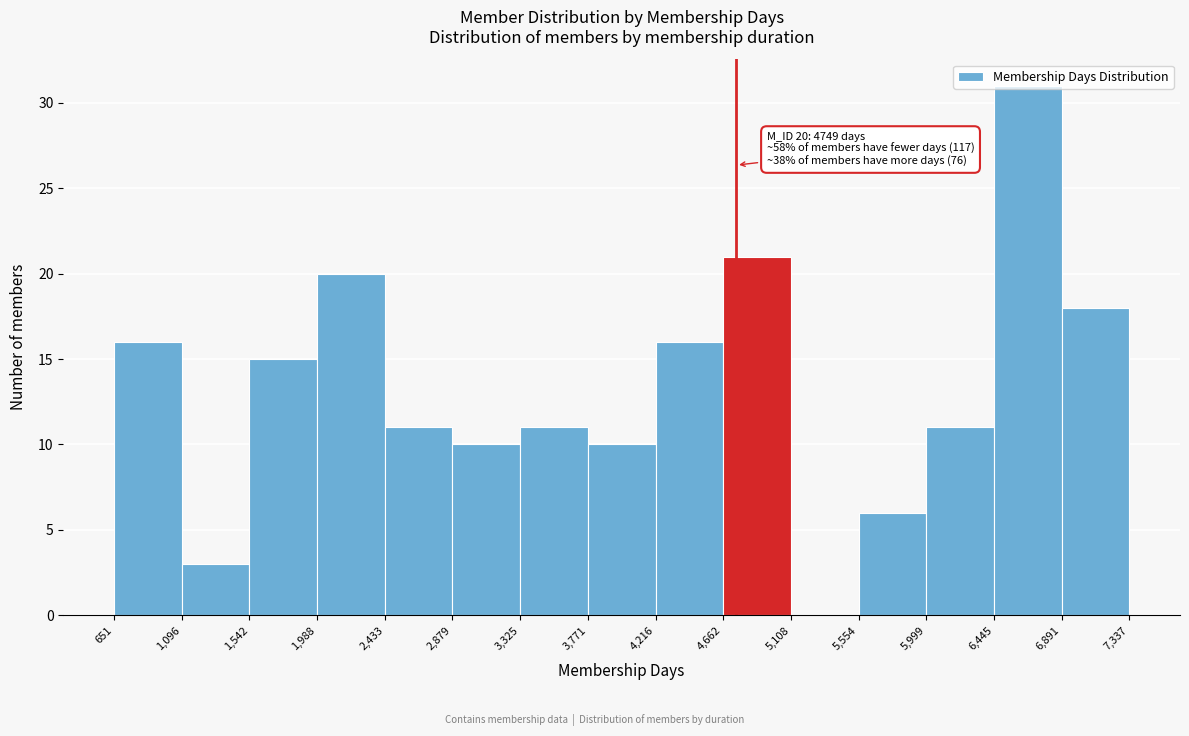

Over which range of the x-axis is the bar tallest?

6,445 to 6,891